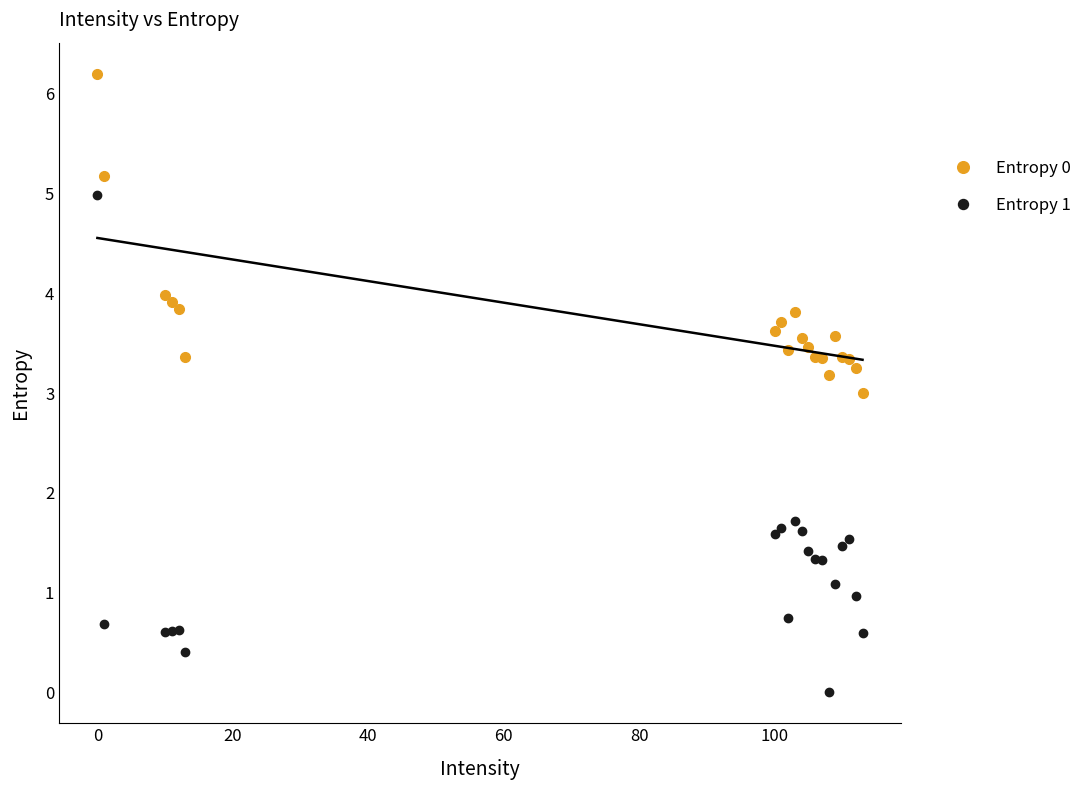

What is the difference between the maximum and minimum values in the Entropy 1 series?

5.0